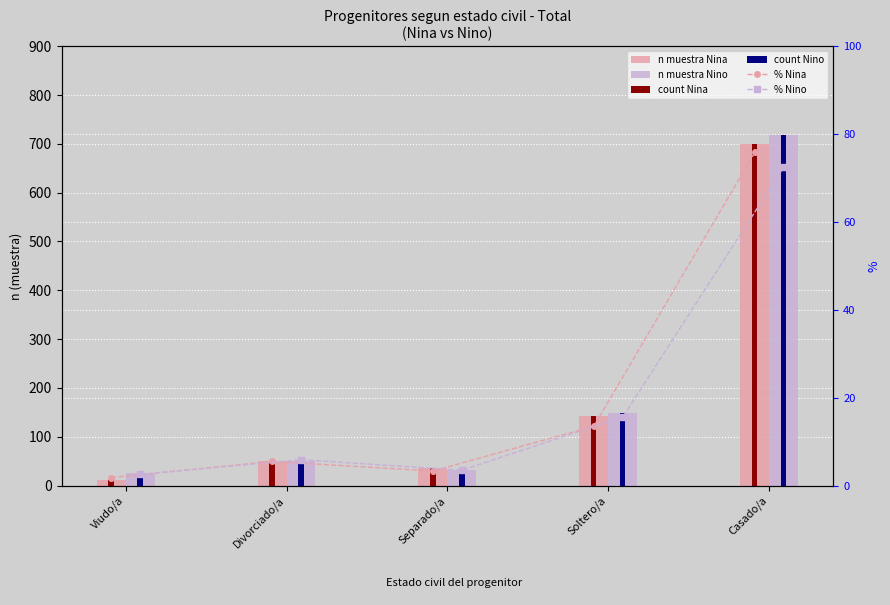

Which series has the largest total across all categories?

n muestra Nino